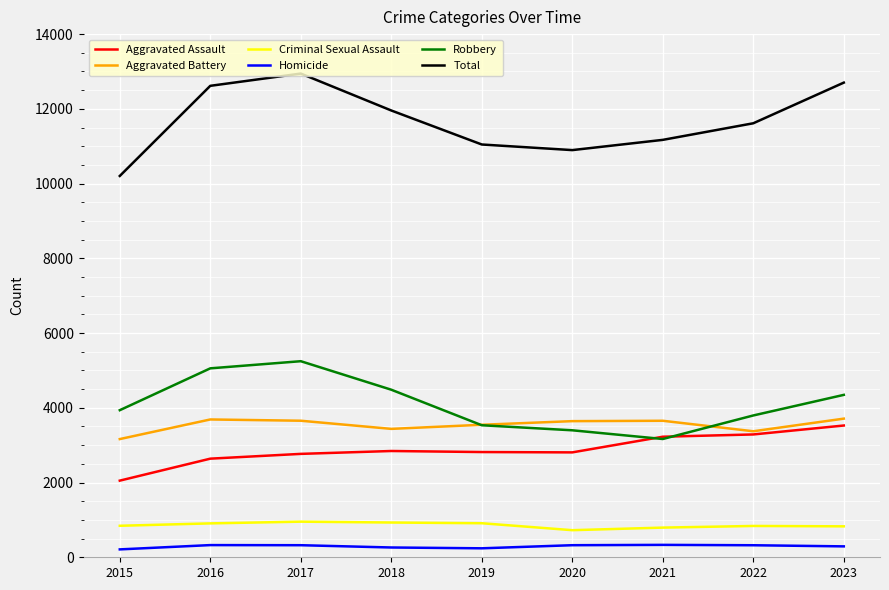

Is it true that Aggravated Battery equals 3436 at 2018?

True